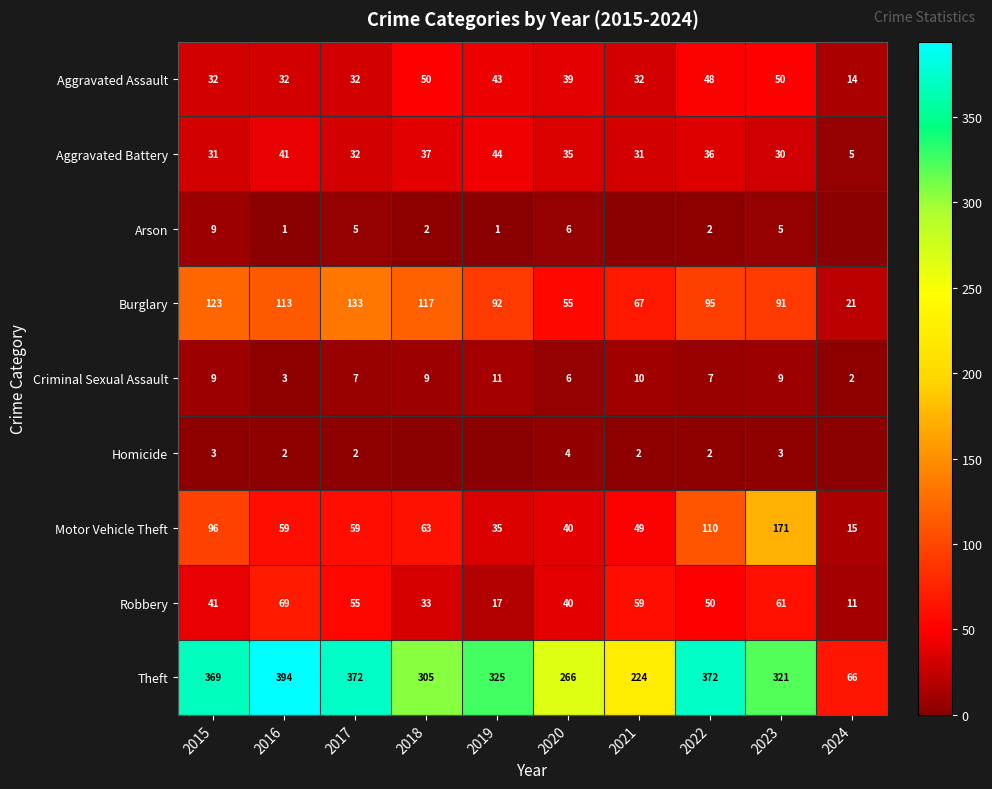

What is the maximum value for Burglary?

133